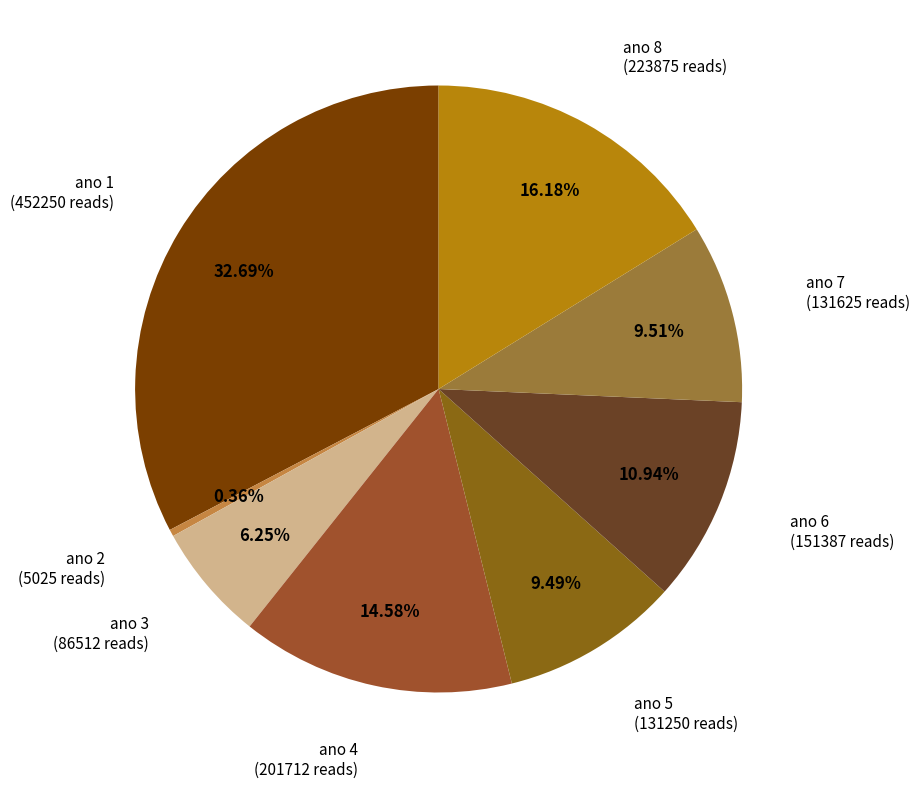

How many slices are in this pie chart?

8